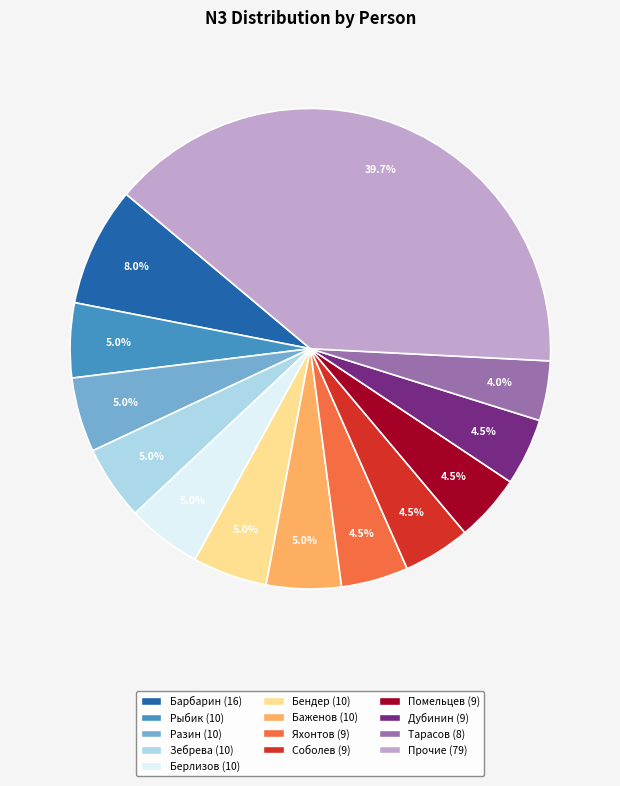

Is there a majority slice in this chart?

No